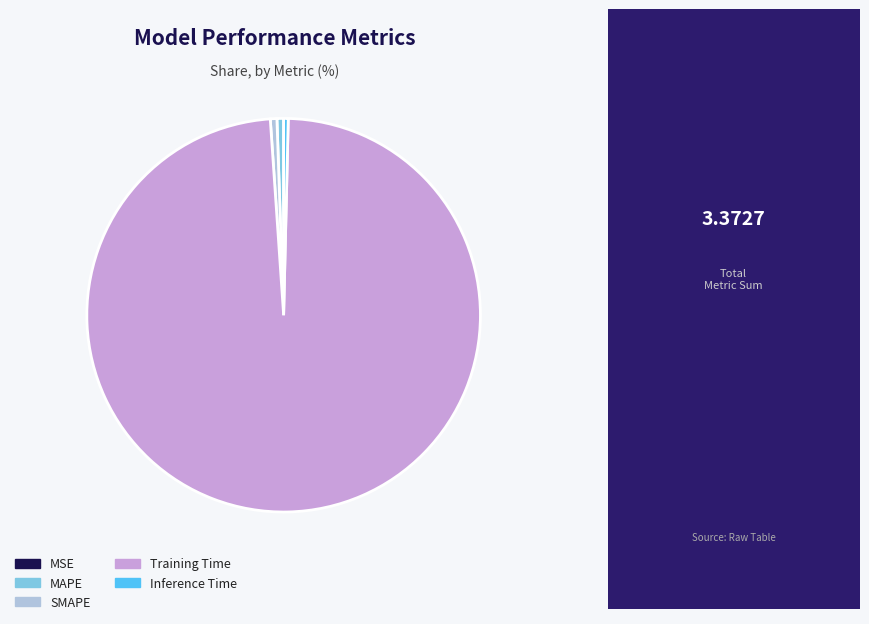

Between Training Time and Inference Time, which is larger?

Training Time